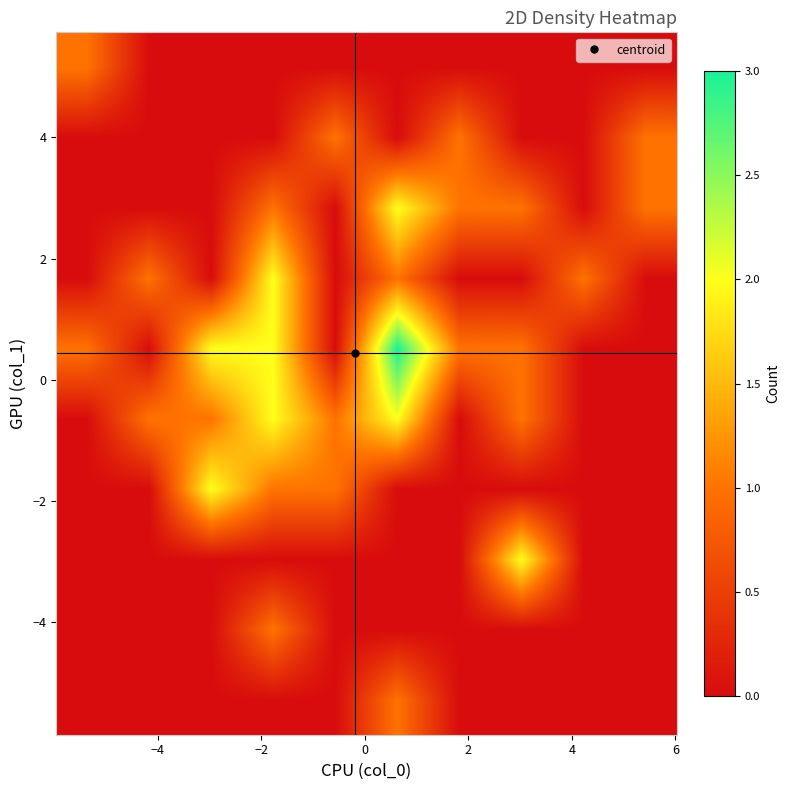

Count the number of data series in this chart.

10